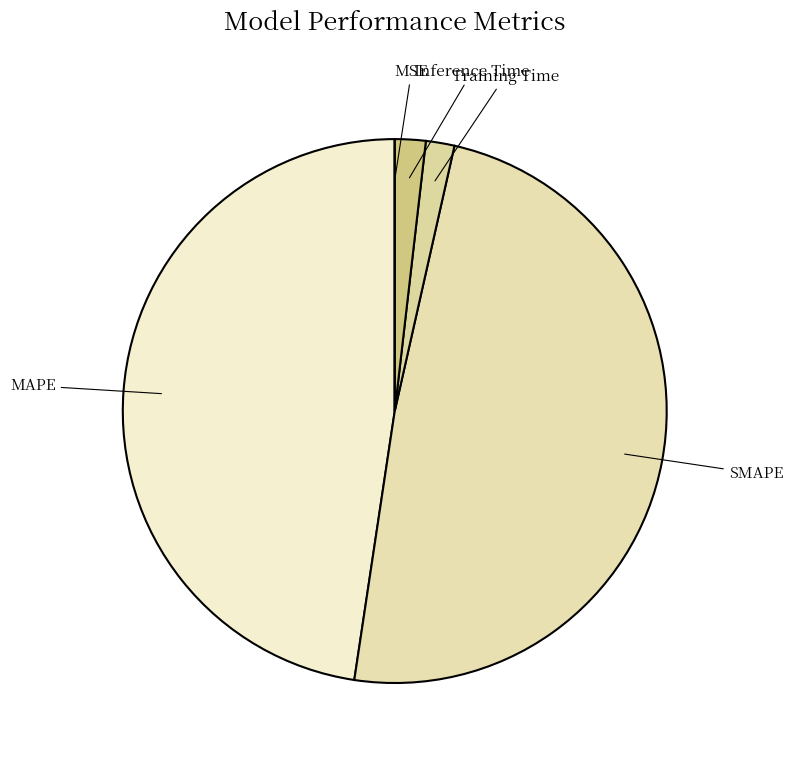

Which category has the biggest portion of the pie?

SMAPE